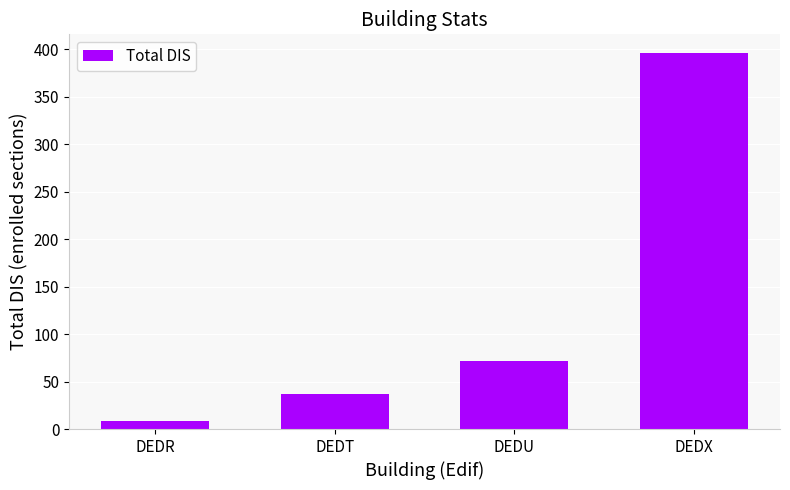

Count the number of data series in this chart.

1